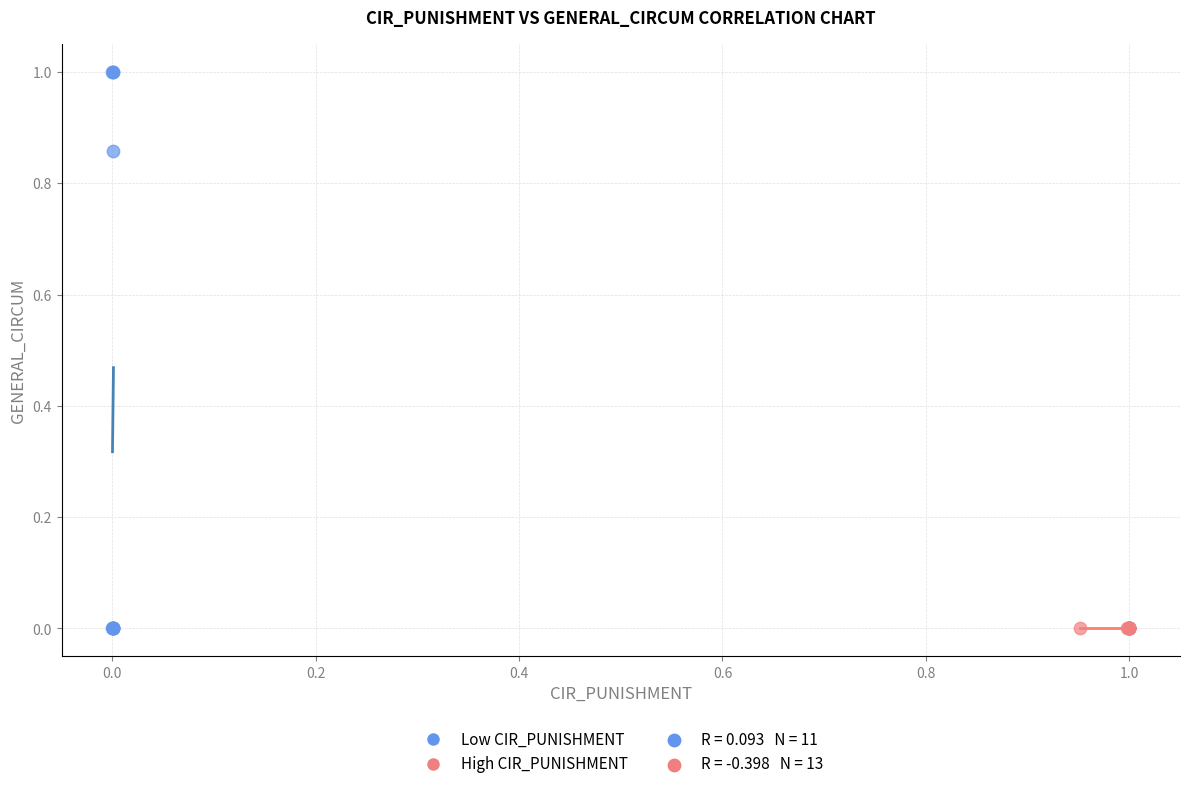

Which series has the widest spread of Y values?

Low CIR_PUNISHMENT